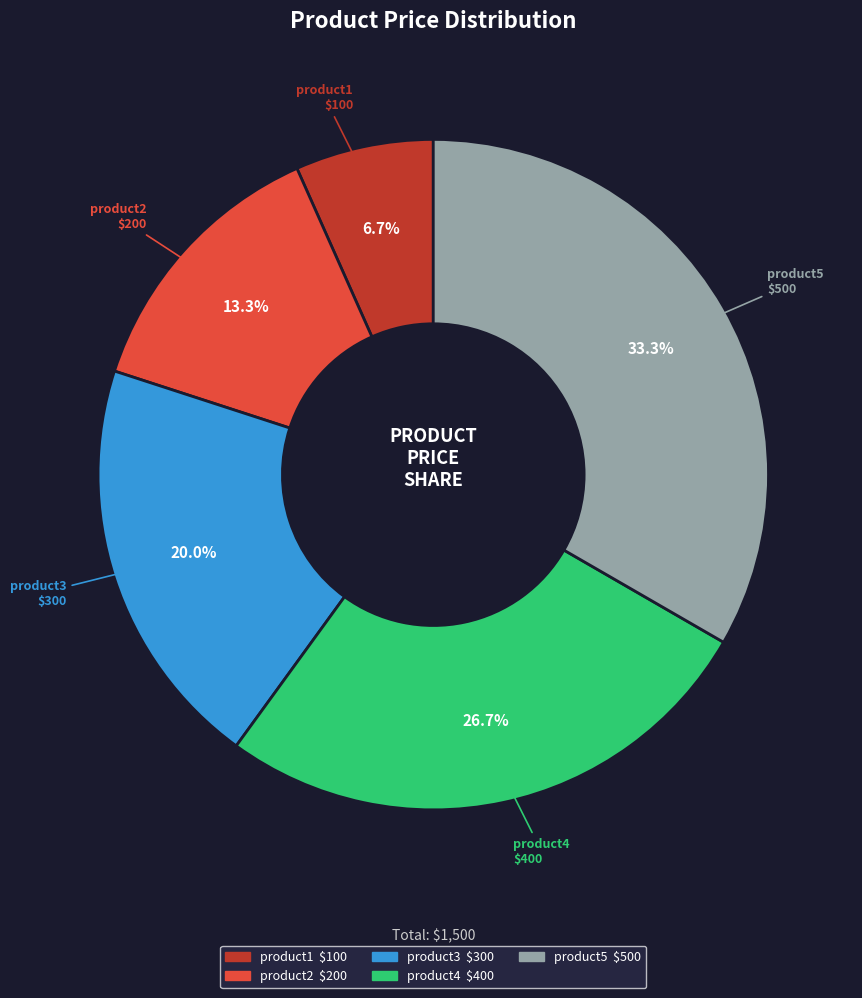

Which slice is the largest?

product5